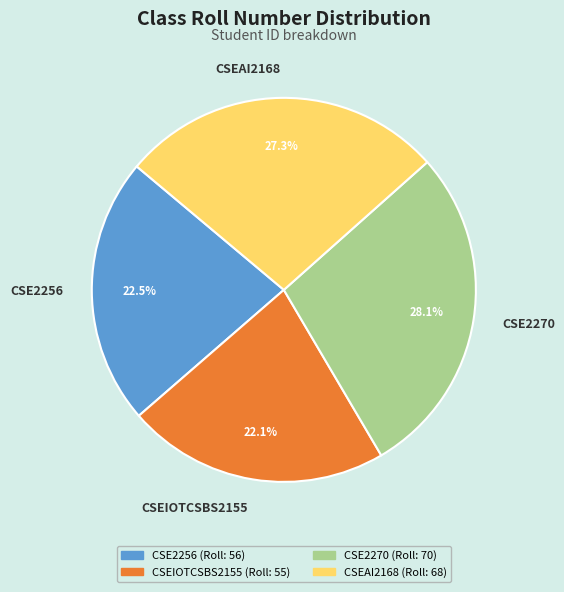

Approximately how many times larger is the value at CSE2256 compared to CSEAI2168?

0.8